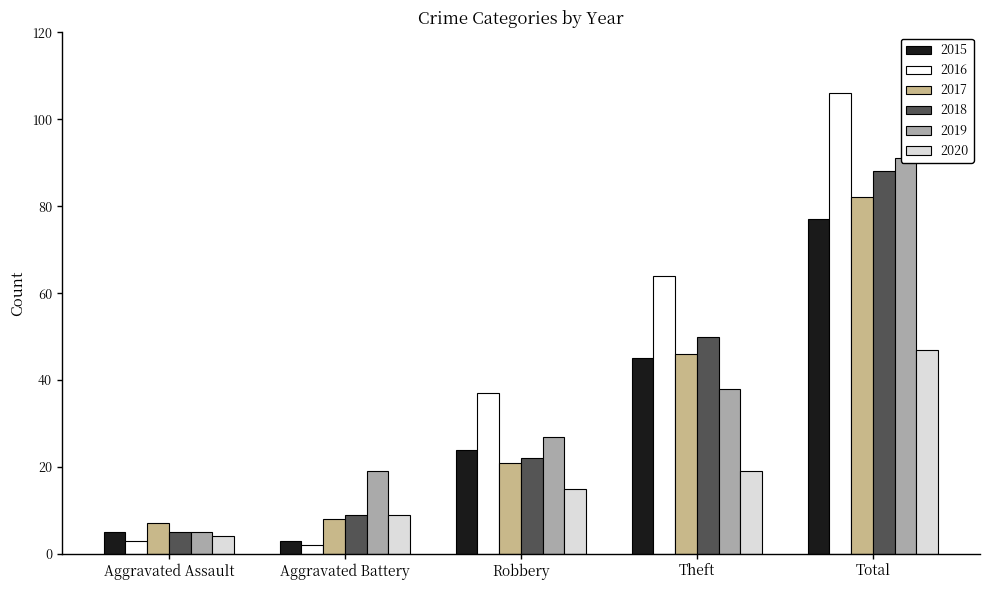

True or false: 2016 has a value of 23 at Robbery.

False